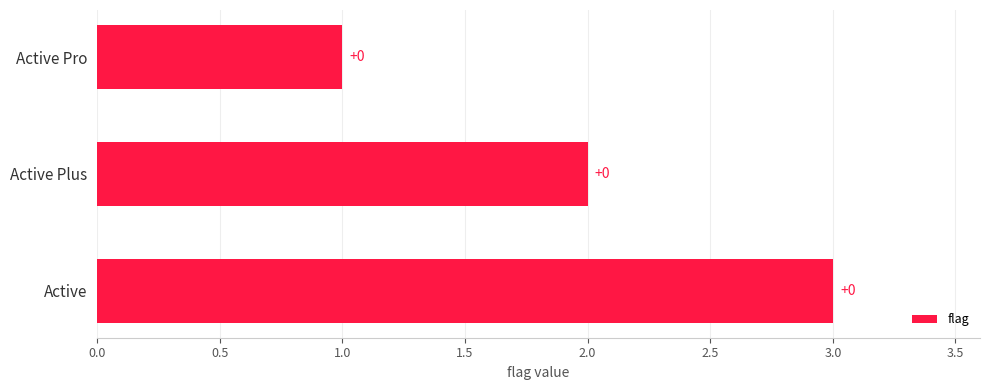

Does the chart contain any negative values?

No